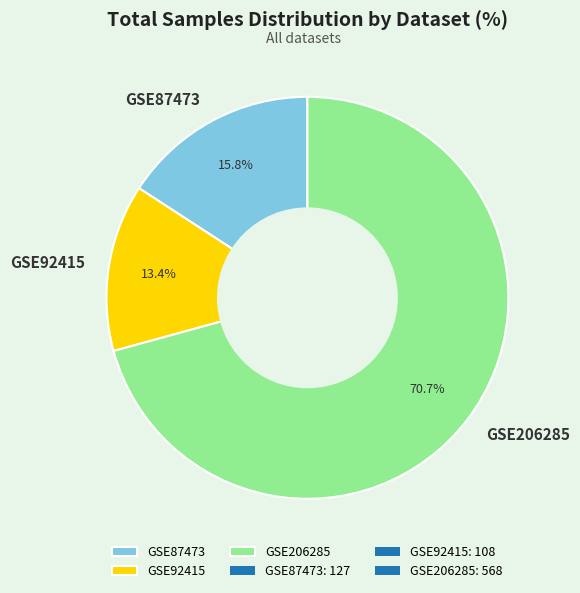

Approximately how many times larger is the value at GSE206285 compared to GSE87473?

4.5